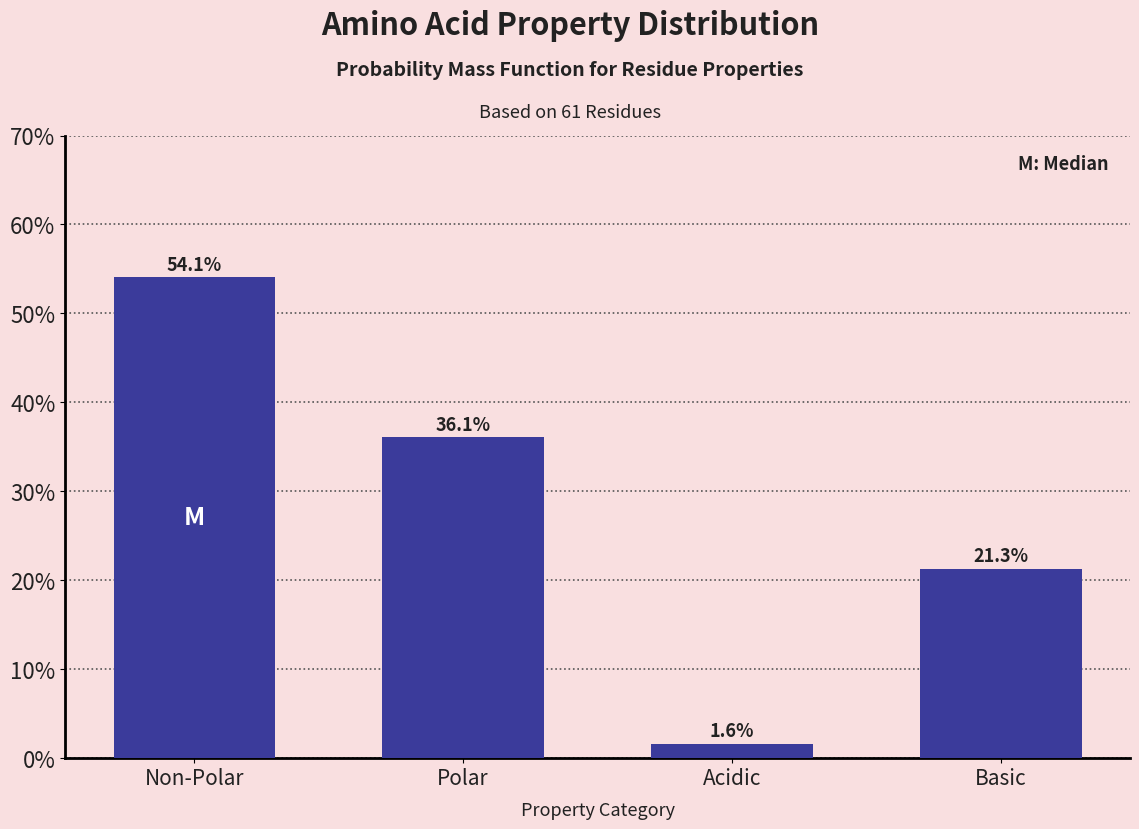

Reading left to right, what are all the values shown in this chart?

54.1	36.1	1.6	21.3